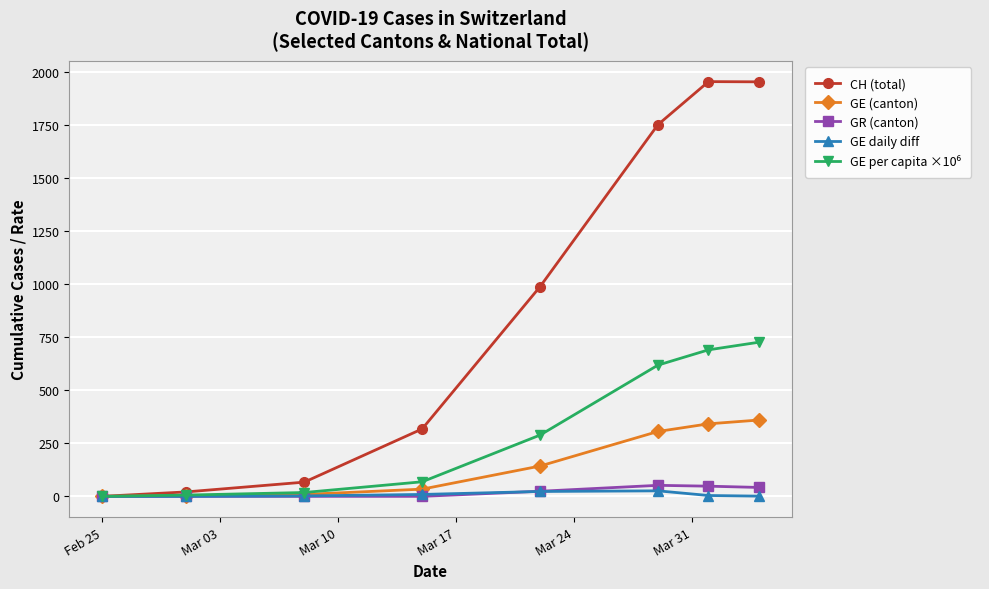

What is the maximum value shown in the chart?

1956.0